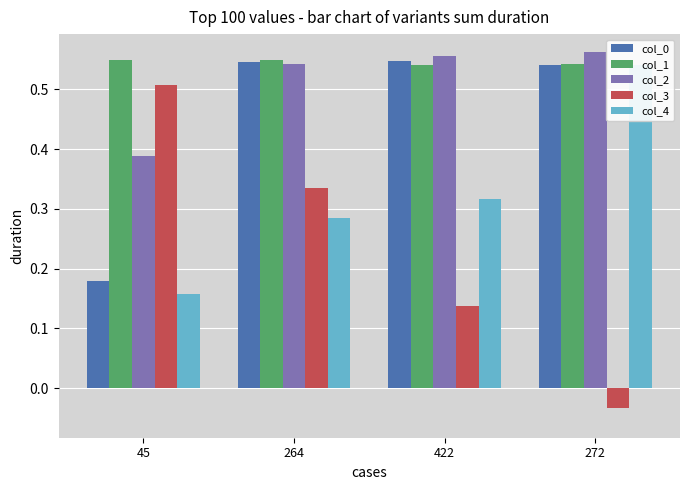

Are the bars horizontal?

No